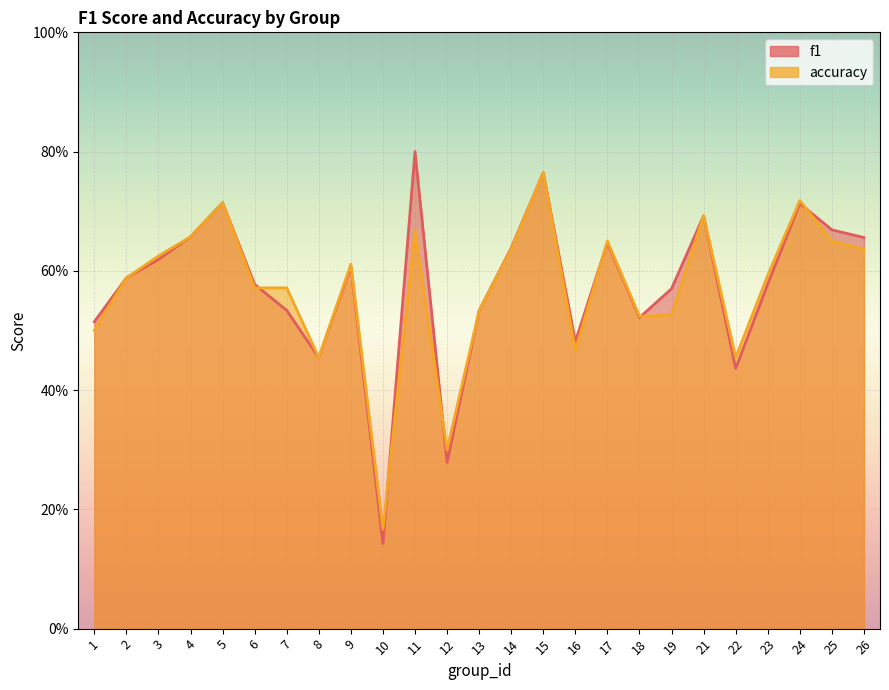

Reading left to right, extract all data points from this chart.

f1: 0.5	0.6	0.6	0.7	0.7	0.6	0.5	0.5	0.6	0.1	0.8	0.3	0.5	0.6	0.8	0.5	0.6	0.5	0.6	0.7	0.4	0.6	0.7	0.7	0.7
accuracy: 0.5	0.6	0.6	0.7	0.7	0.6	0.6	0.5	0.6	0.2	0.7	0.3	0.5	0.6	0.8	0.5	0.7	0.5	0.5	0.7	0.5	0.6	0.7	0.7	0.6